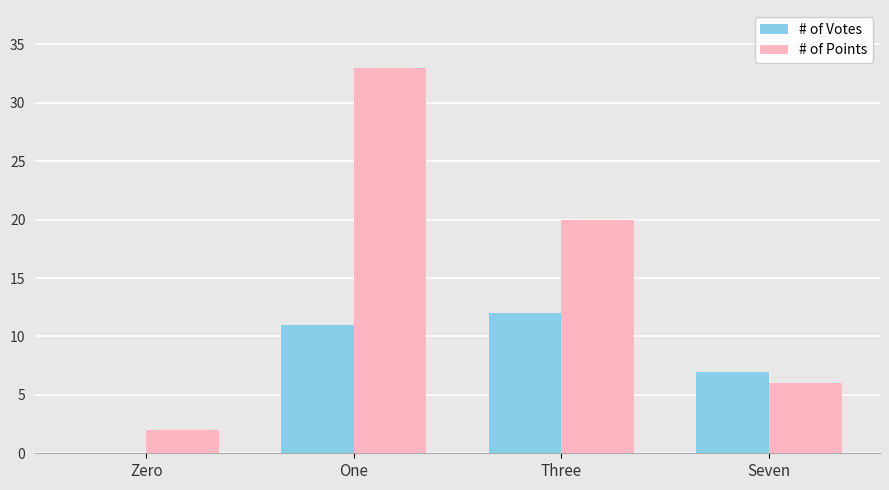

Are the bars horizontal?

No